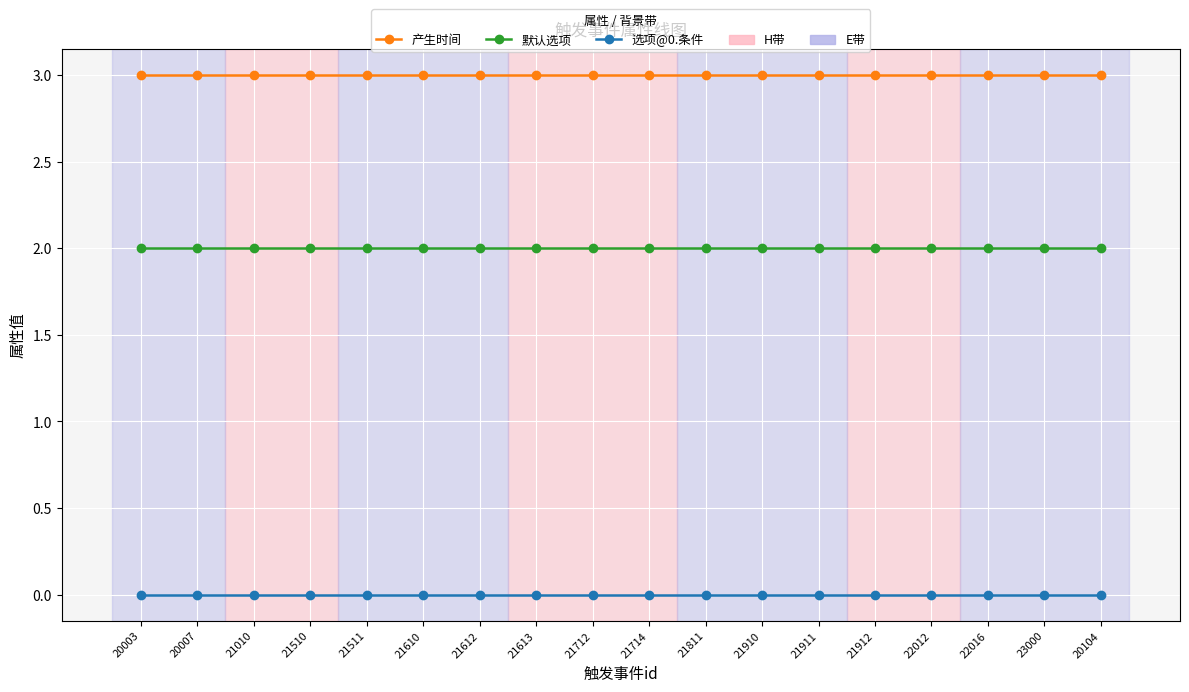

Rank the series at 23000 from lowest to highest value.

选项@0.条件, 默认选项, 产生时间